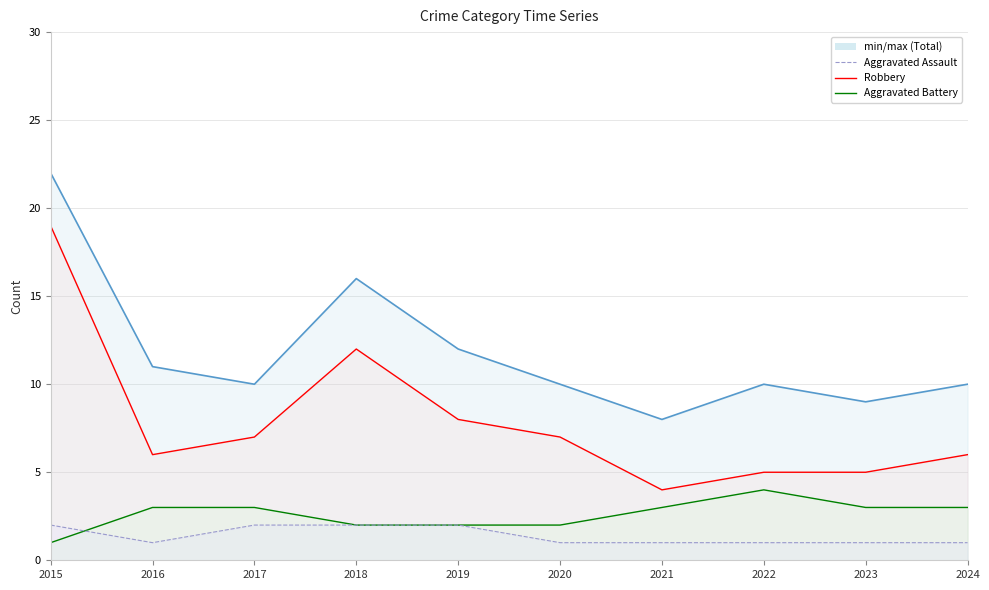

Rank the series at 2020 from highest to lowest value.

Total line, Robbery line, Aggravated Battery line, Aggravated Assault line